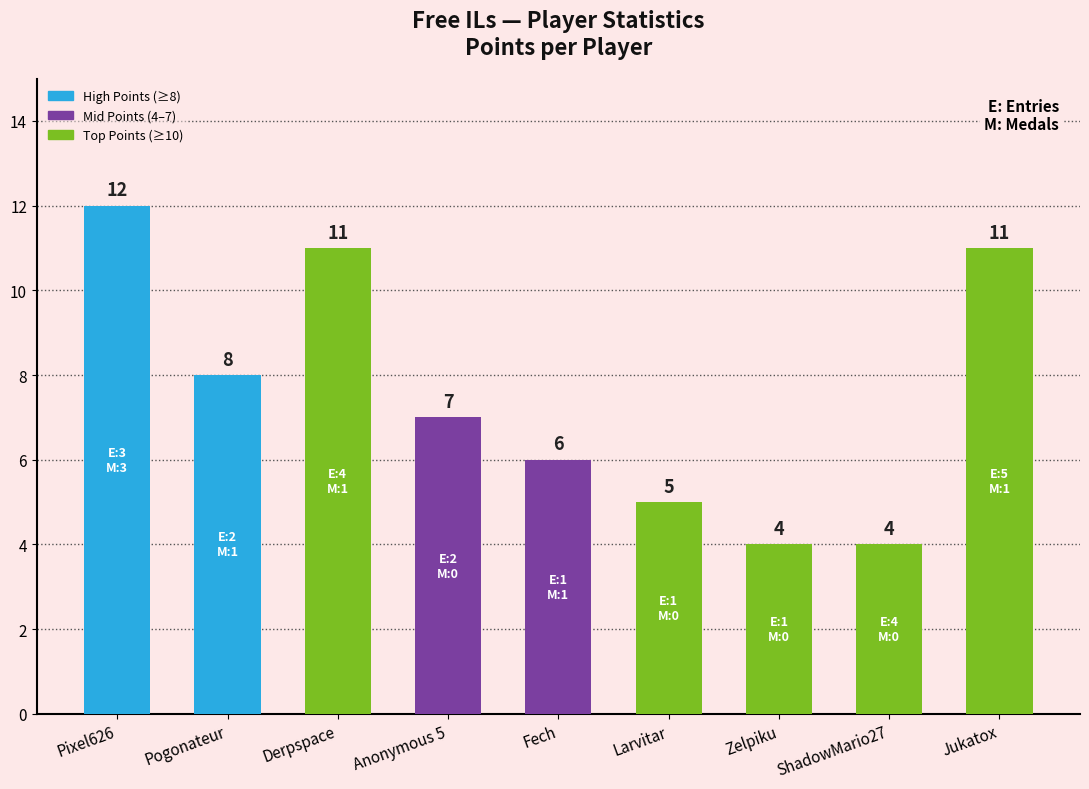

What is the label of the 9th bar from the right?

Pixel626